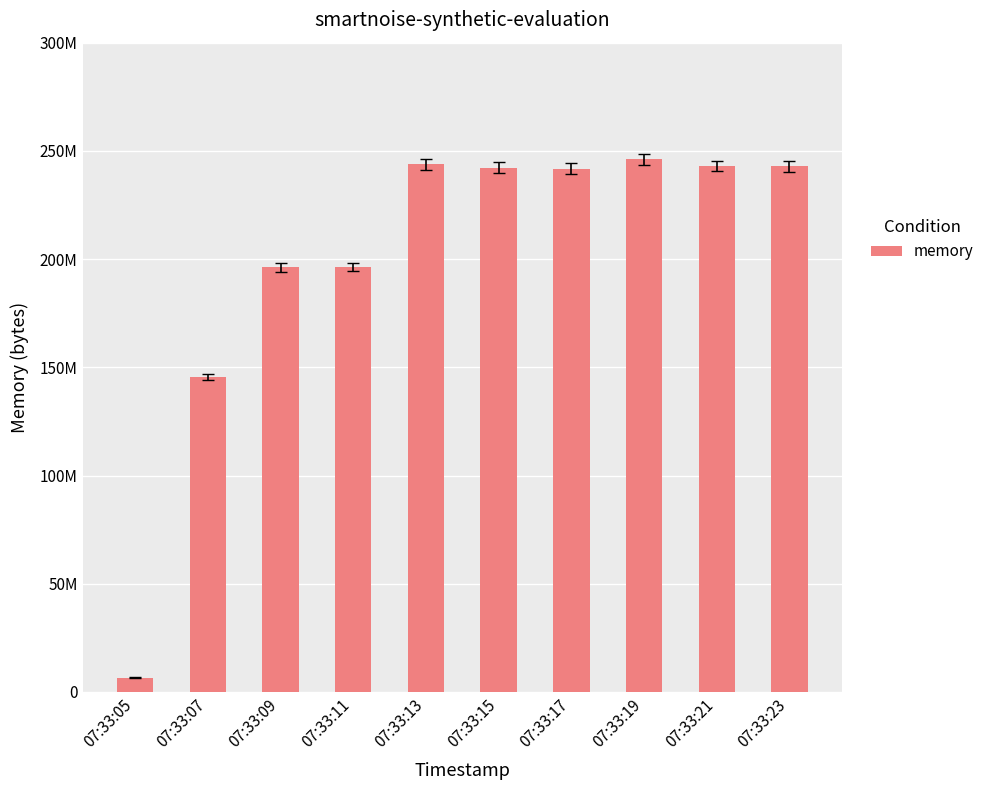

Are the bars horizontal?

No